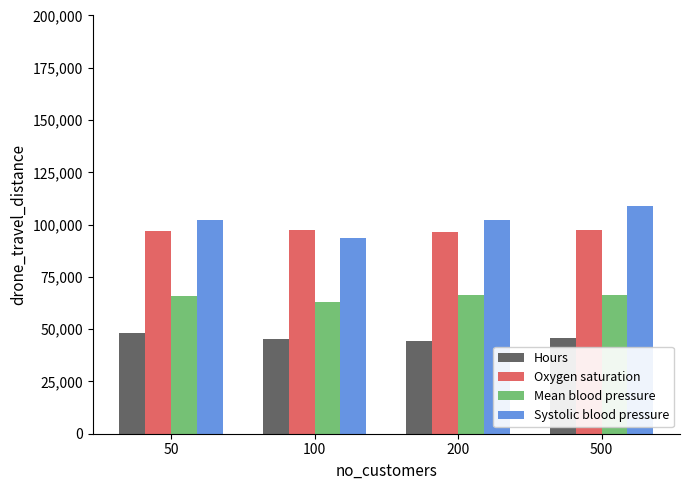

What are all the series names shown in the legend?

Hours, Oxygen saturation, Mean blood pressure, Systolic blood pressure